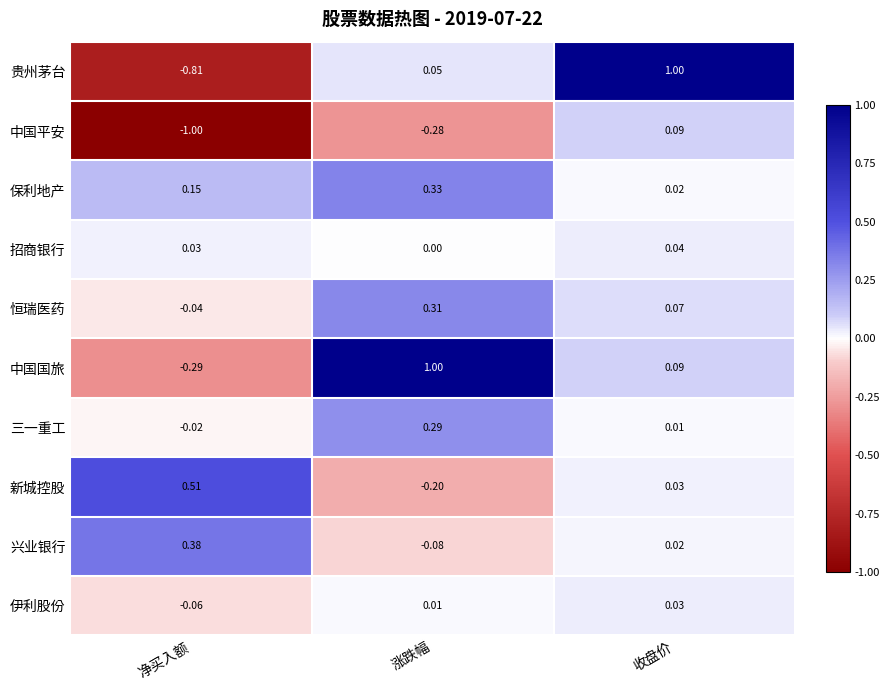

At which category is the sum across all series the highest?

涨跌幅